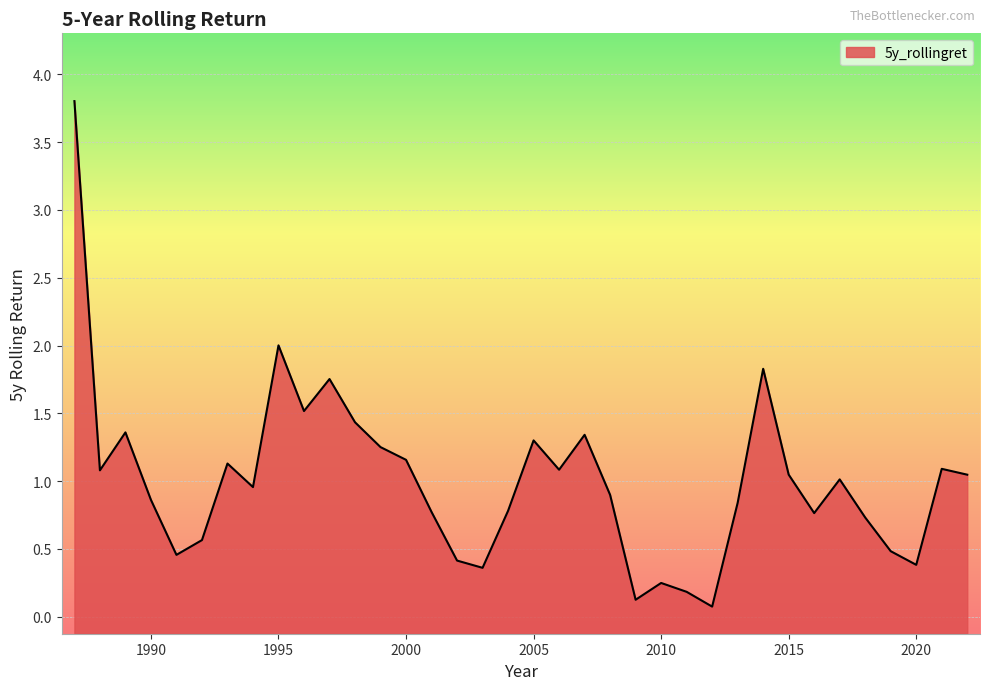

Does the chart display data point markers on the line(s)?

No